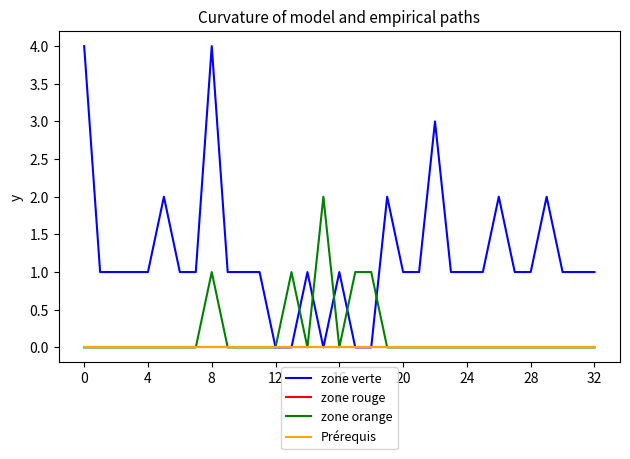

Reading right to left, transcribe all the data shown in this chart.

zone verte: 1	1	1	2	1	1	2	1	1	1	3	1	1	2	0	0	1	0	1	0	0	1	1	1	4	1	1	2	1	1	1	1	4
zone rouge: 0	0	0	0	0	0	0	0	0	0	0	0	0	0	0	0	0	0	0	0	0	0	0	0	0	0	0	0	0	0	0	0	0
zone orange: 0	0	0	0	0	0	0	0	0	0	0	0	0	0	1	1	0	2	0	1	0	0	0	0	1	0	0	0	0	0	0	0	0
Prérequis: 0	0	0	0	0	0	0	0	0	0	0	0	0	0	0	0	0	0	0	0	0	0	0	0	0	0	0	0	0	0	0	0	0